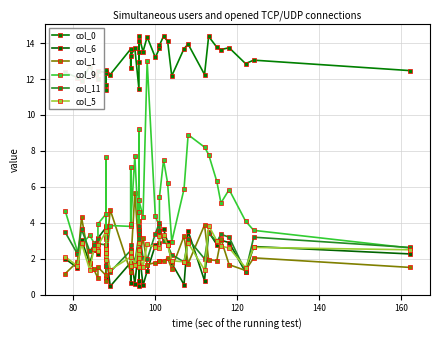

How many distinct data groups are displayed?

6